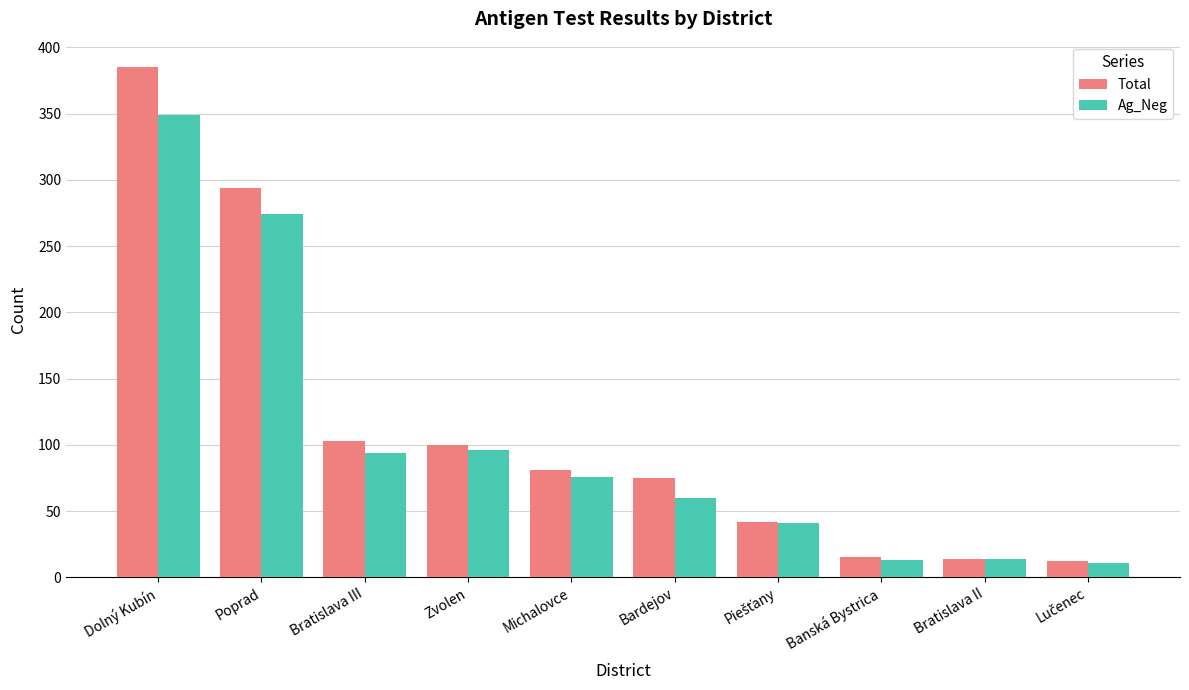

How many series are shown in this chart?

2